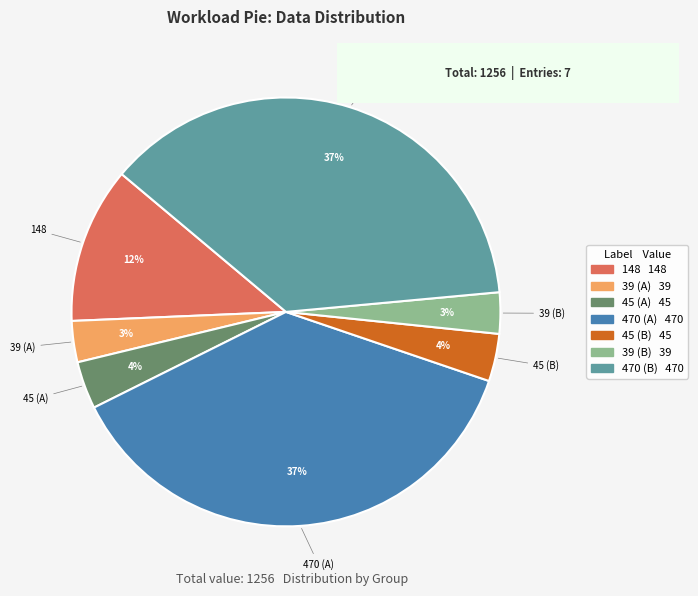

Does any single category account for the majority?

No